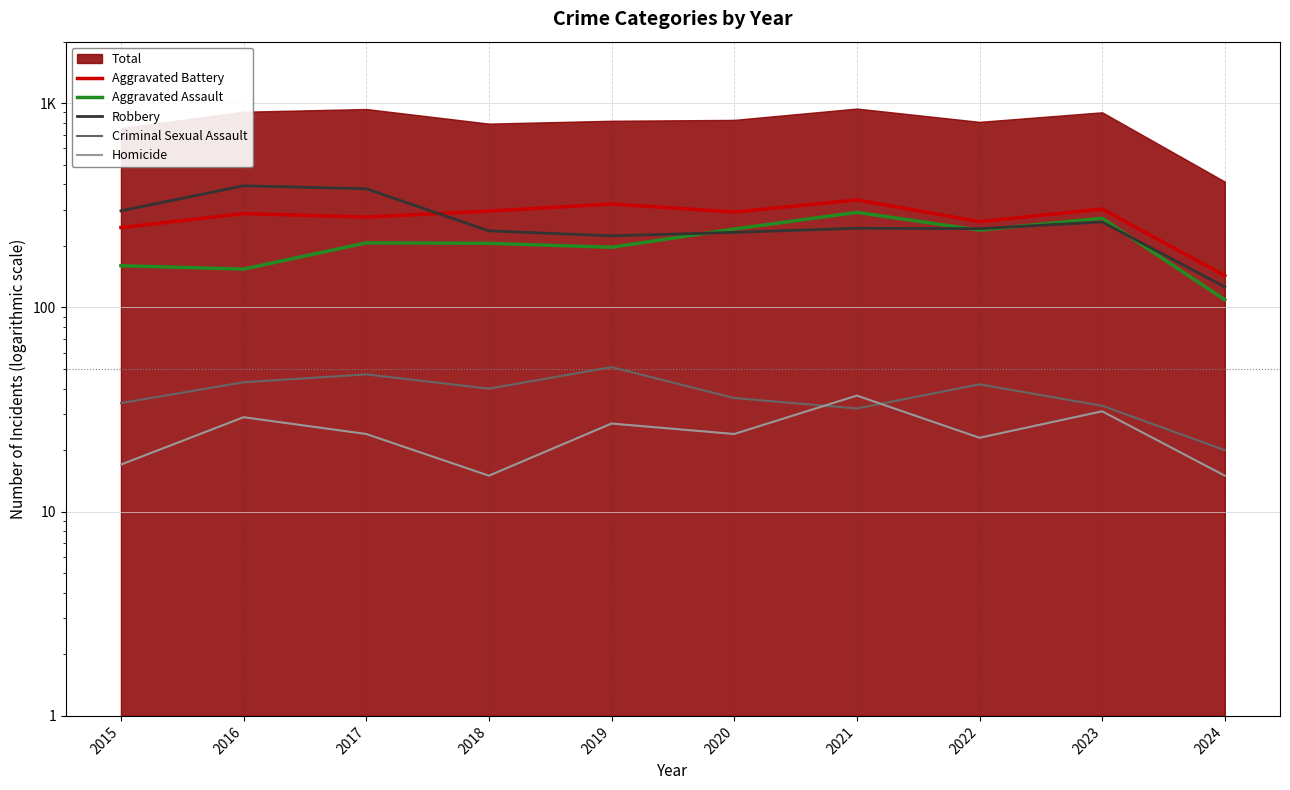

True or false: Aggravated Assault and Homicide intersect in this chart.

False